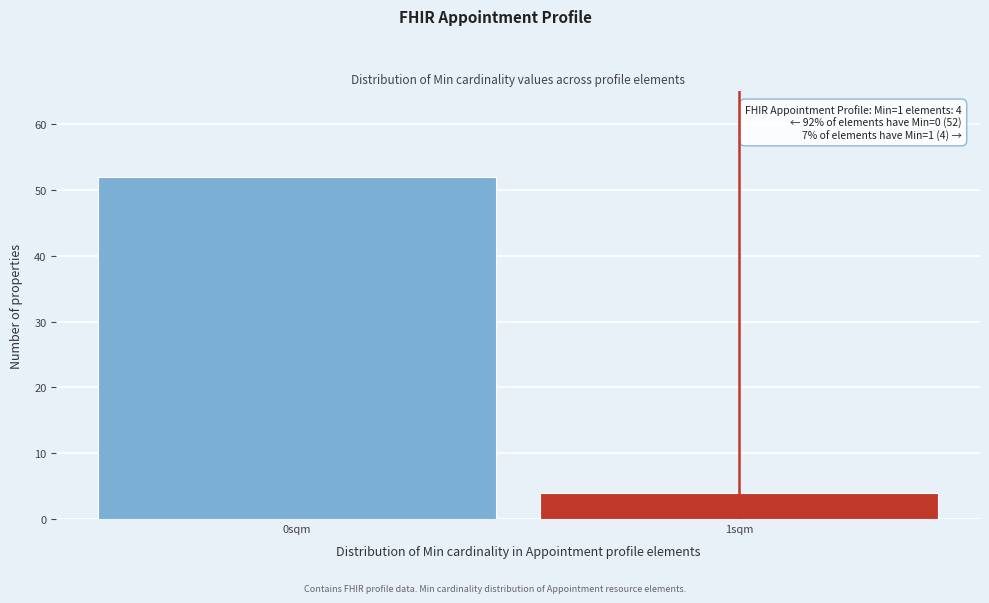

Reading left to right, extract all data points from this chart.

52	4